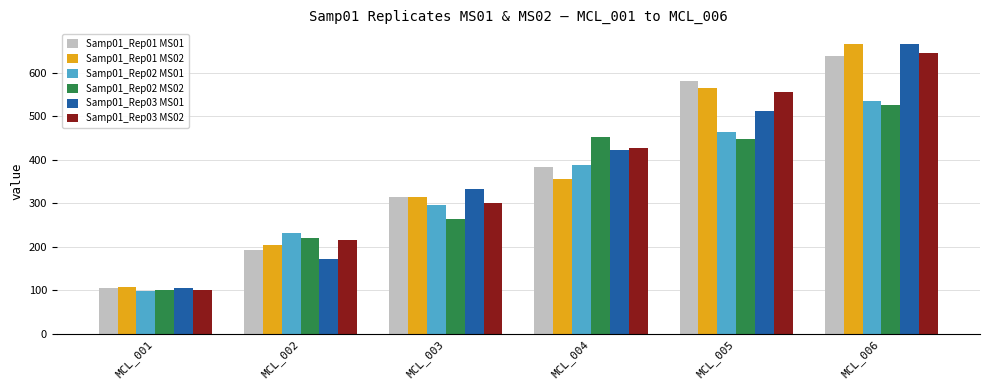

True or false: Samp01_Rep01 MS01 has a value of 965.9 at MCL_006.

False